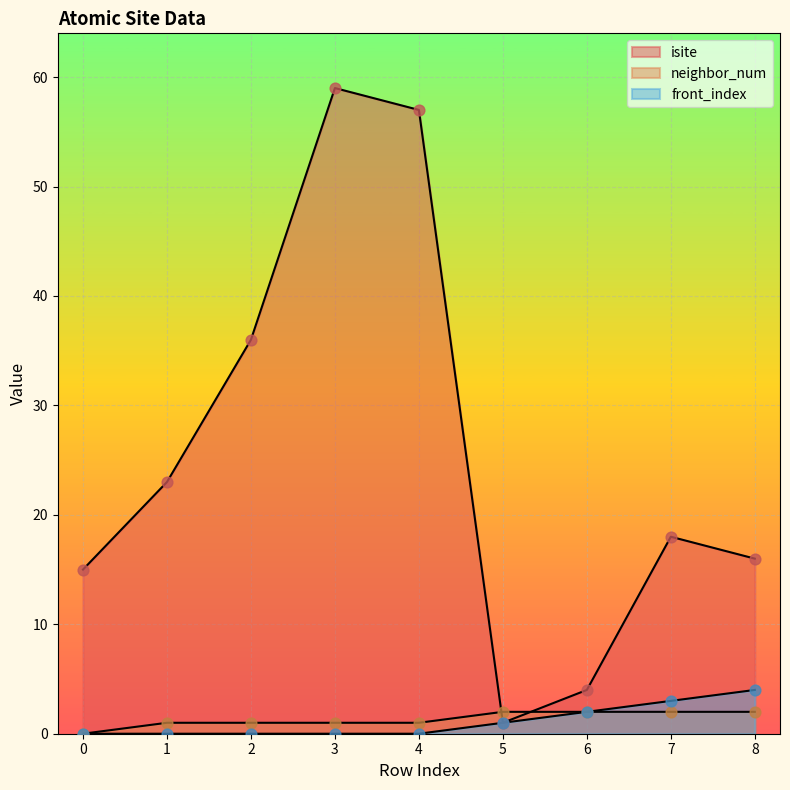

At which category is the sum across all series the highest?

3